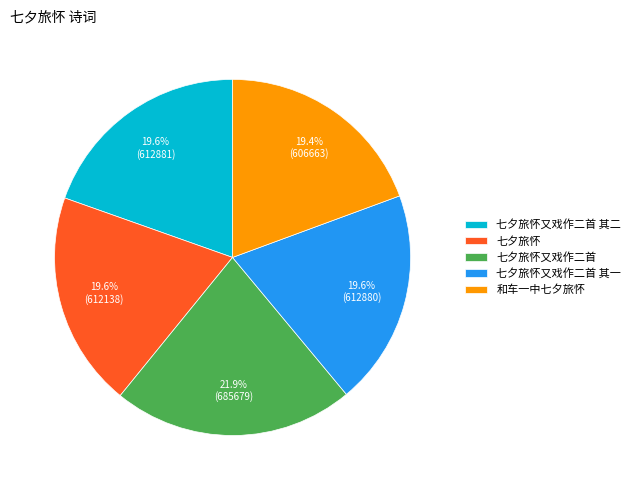

Count the number of slices in the pie.

5